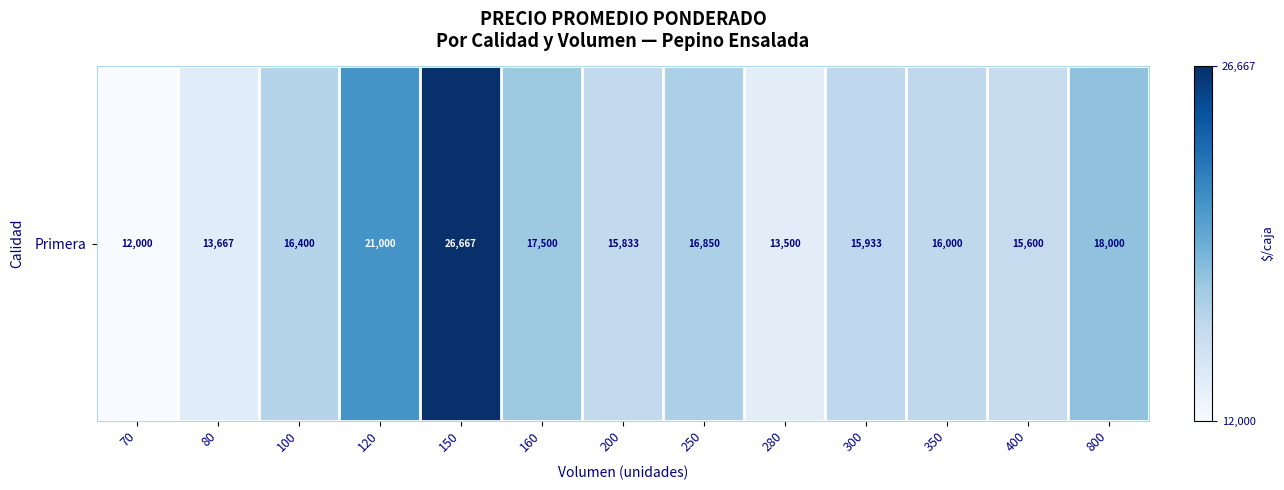

What is the sum of all values?

218950